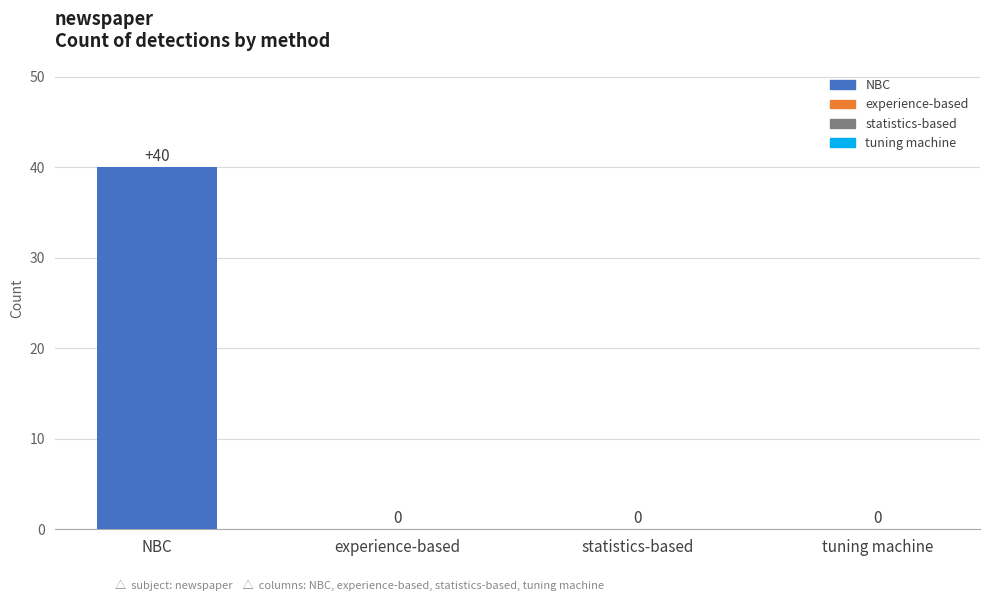

What is the sum of the values at statistics-based and NBC?

40